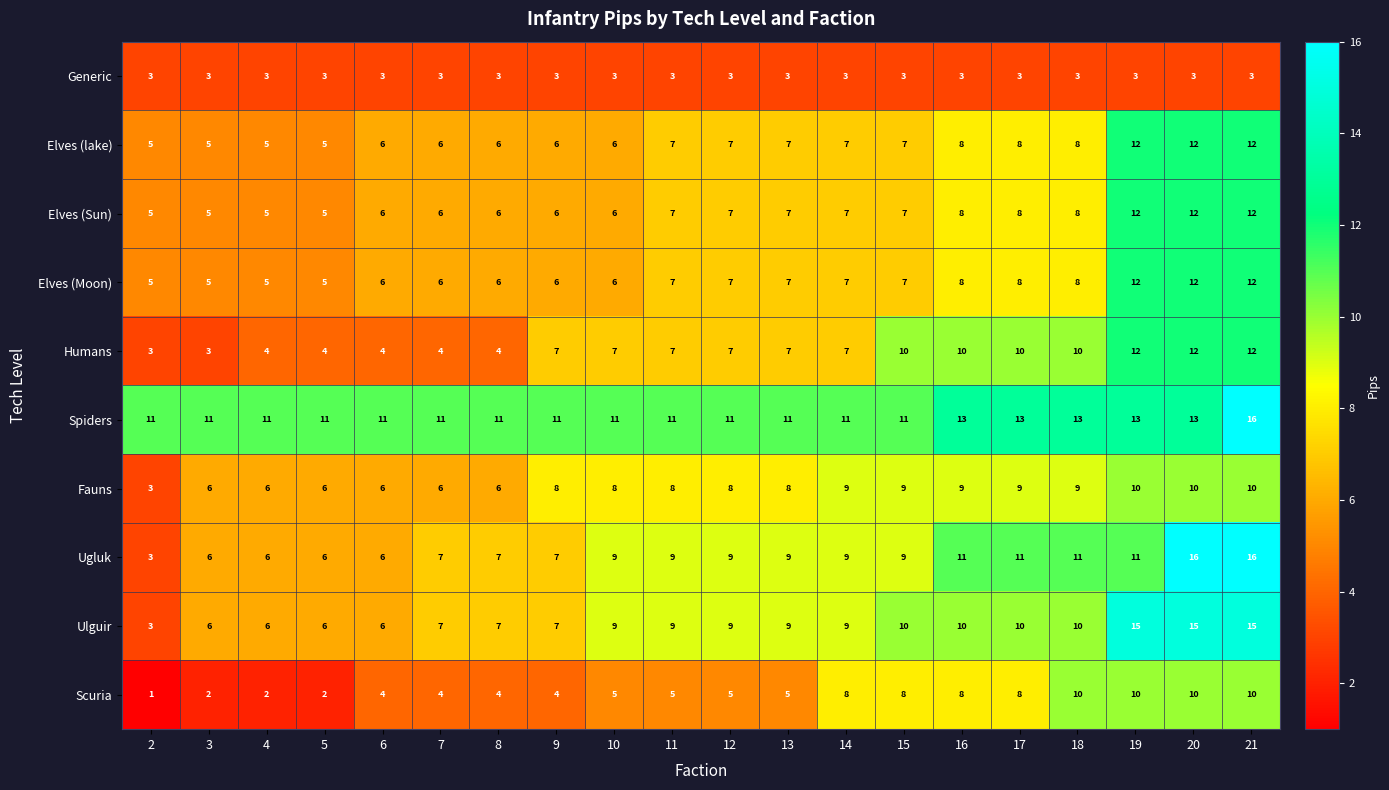

What is the difference between the Fauns values at 19 and 3?

4